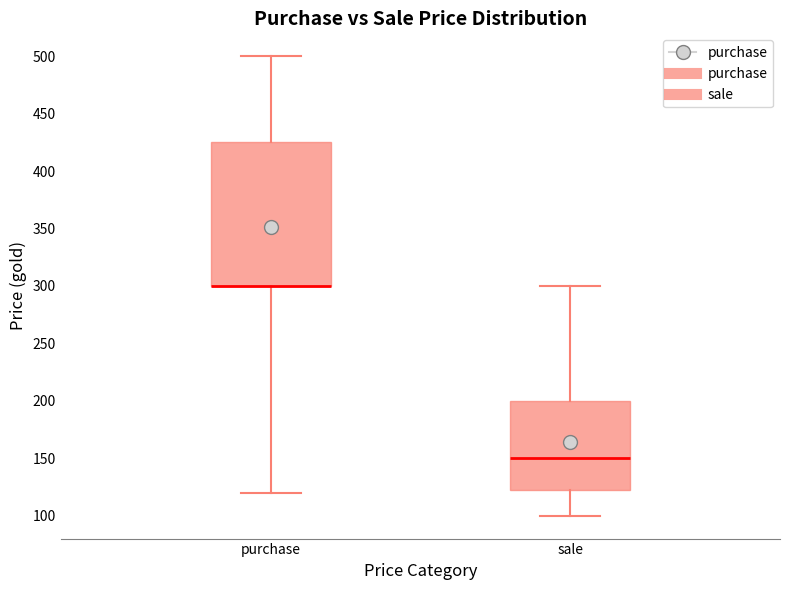

Reading left to right, read every box against the y-axis: the position of its median line, the range the box covers, and the ends of its whiskers. The values are not printed on the chart, so give them approximately, as read against the axis.

purchase: median 300 (drawn on the box's lower edge), box 300 to 425, whiskers 120 to 500
sale: median 150, box 125 to 200, whiskers 100 to 300